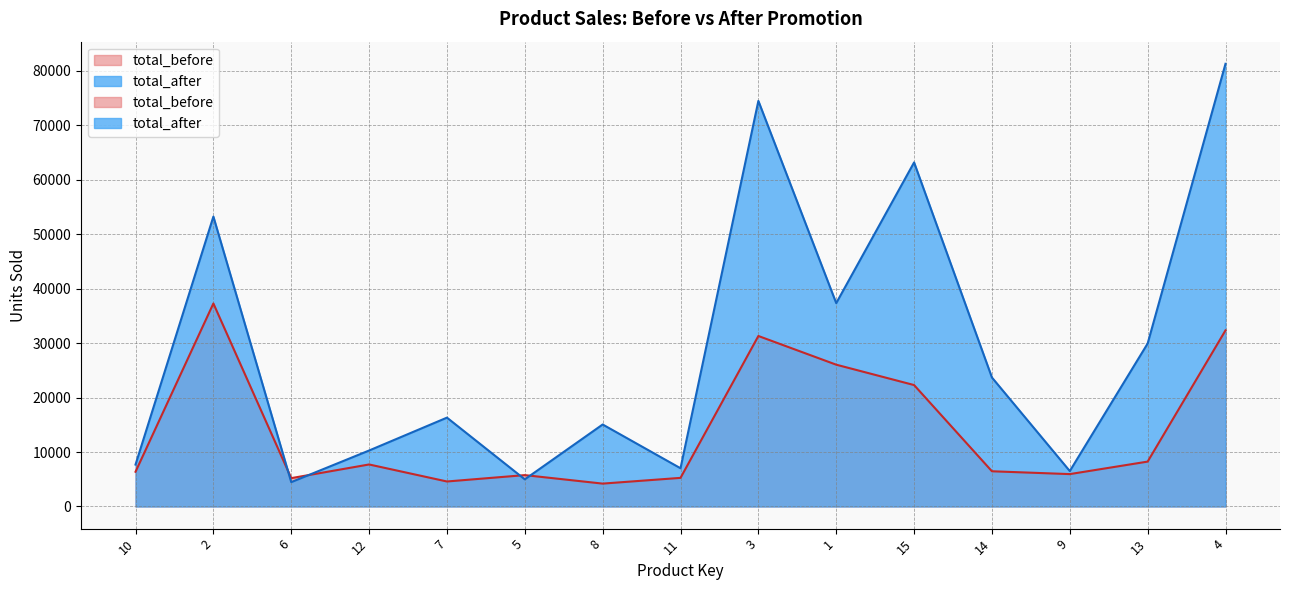

Where is the first local minimum for total_before?

6